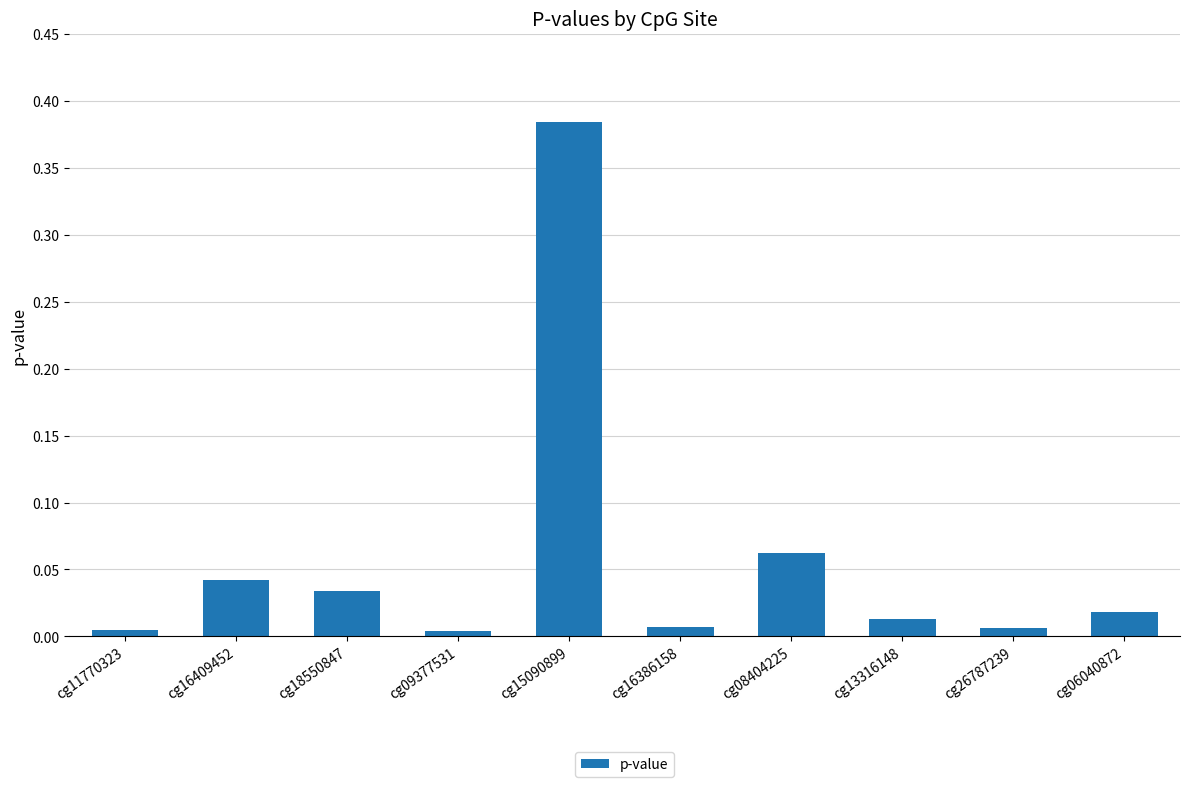

The value at cg26787239 is 0.0. True or false?

True